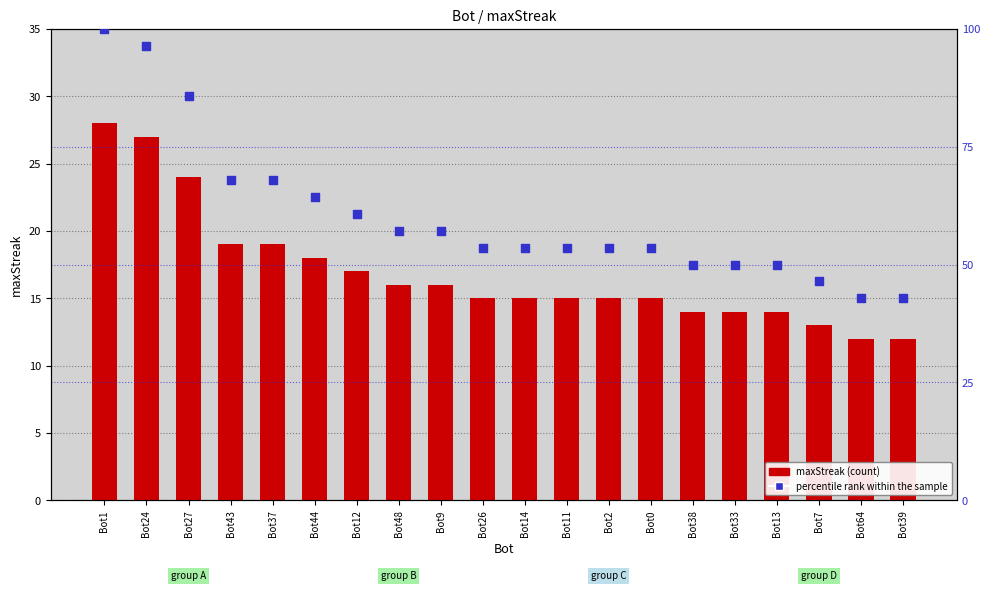

At how many categories does at least one series exceed 81?

3